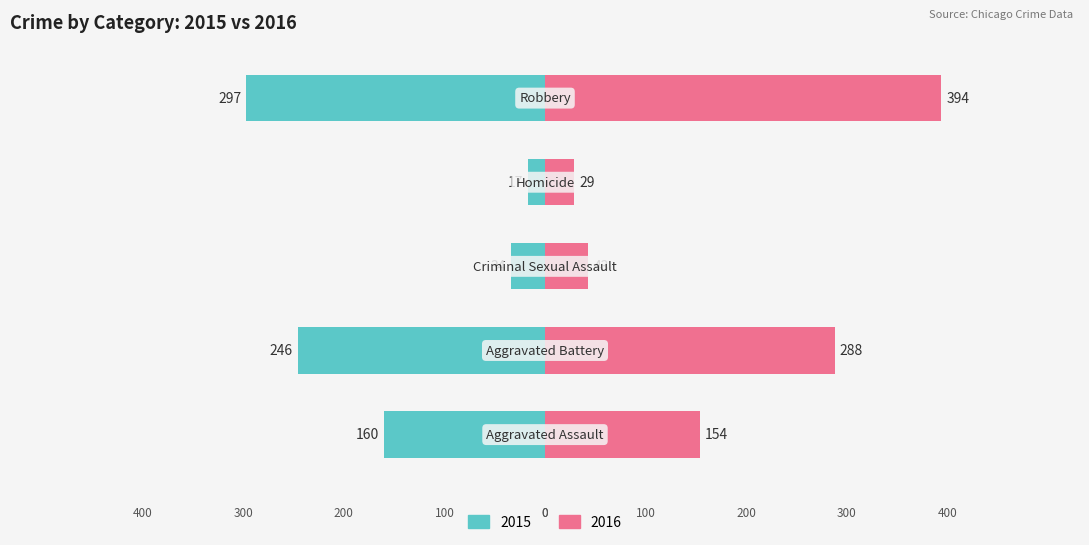

At which label does Right (2016) first exceed 154?

Aggravated Battery